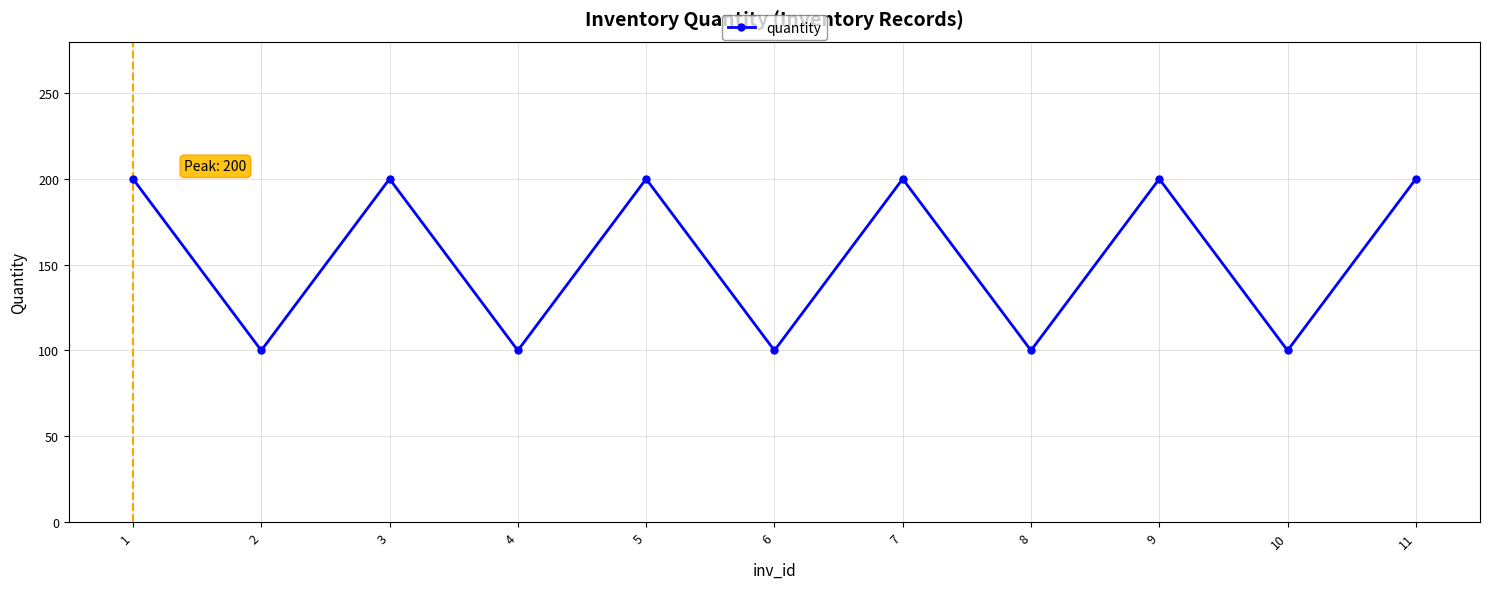

The chart shows a value of 284 at 3. True or false?

False